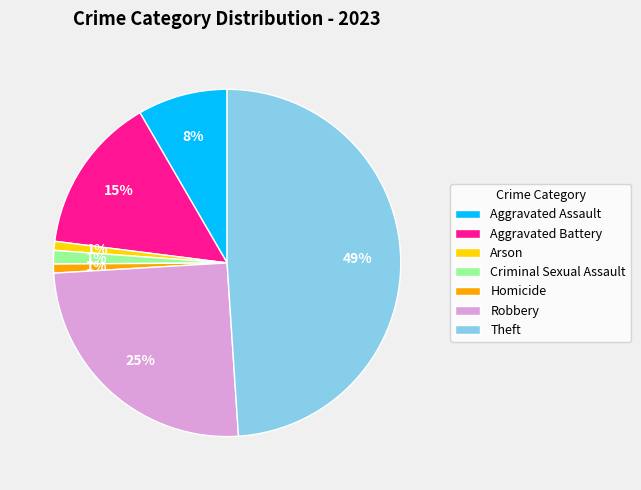

Combined, do Homicide and Robbery account for over 50%?

No